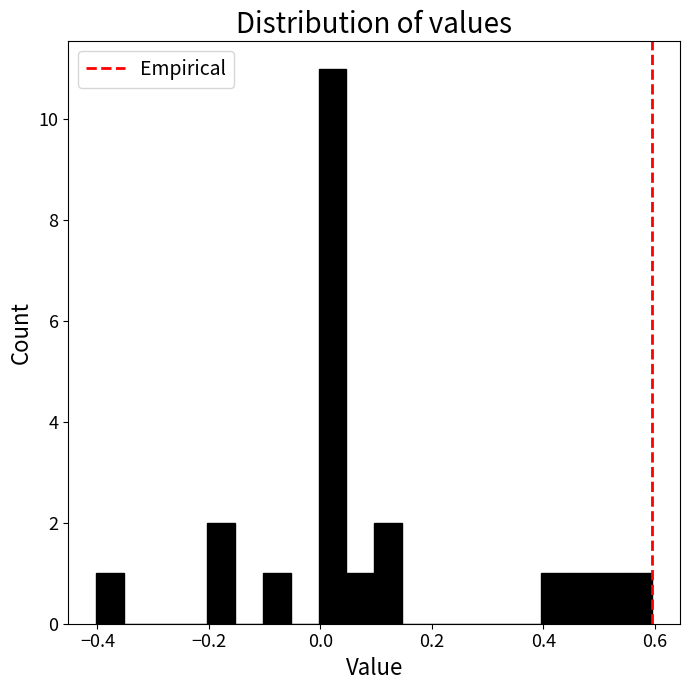

Read against the x-axis, roughly where is the centre of the tallest bar?

0.02